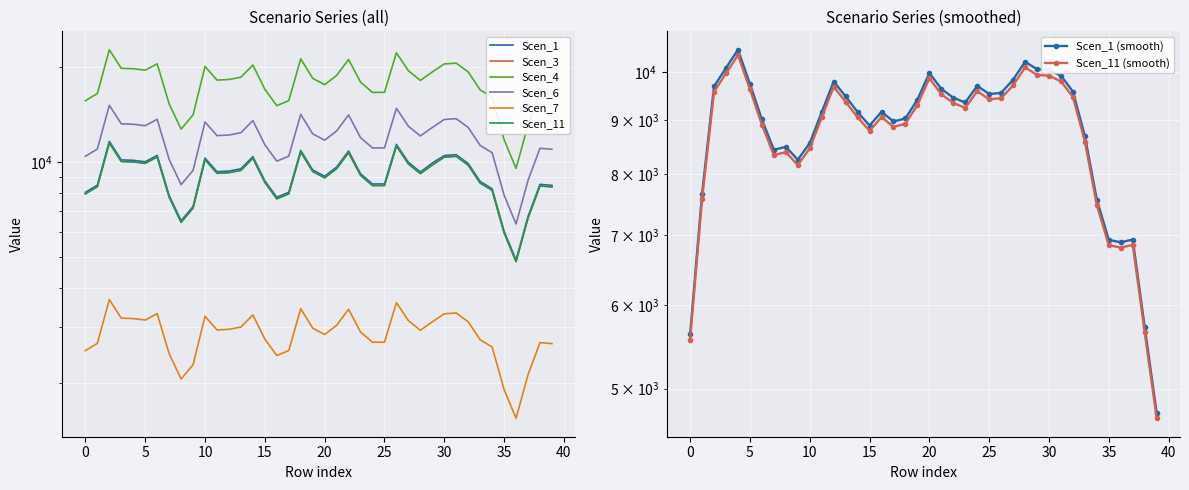

True or false: Scen_6 and Scen_11 cross at least once.

False